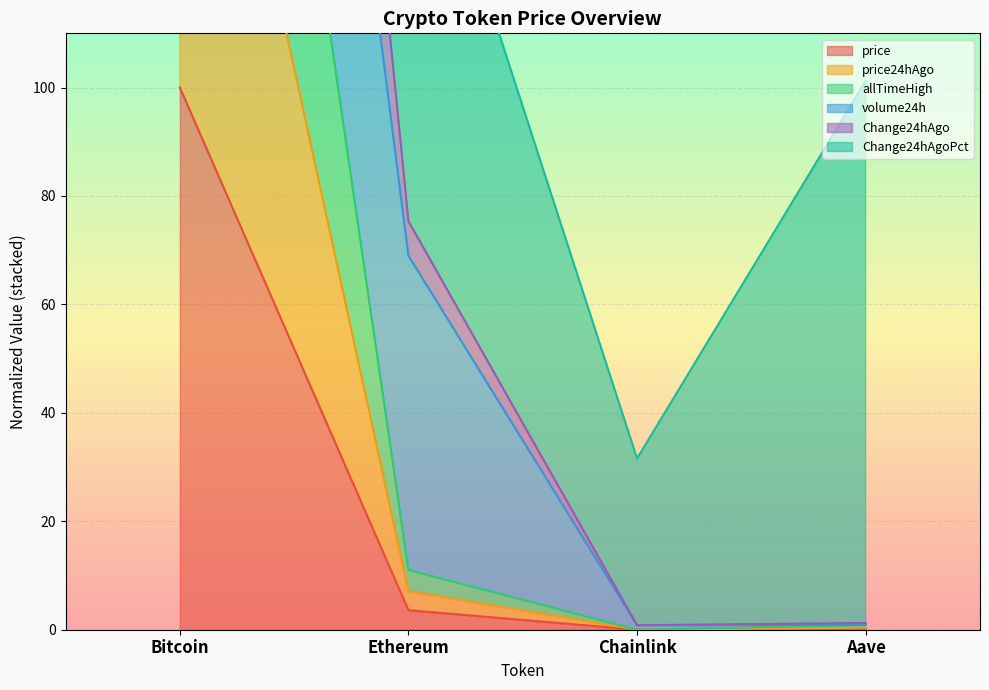

Does the chart display data point markers on the line(s)?

No